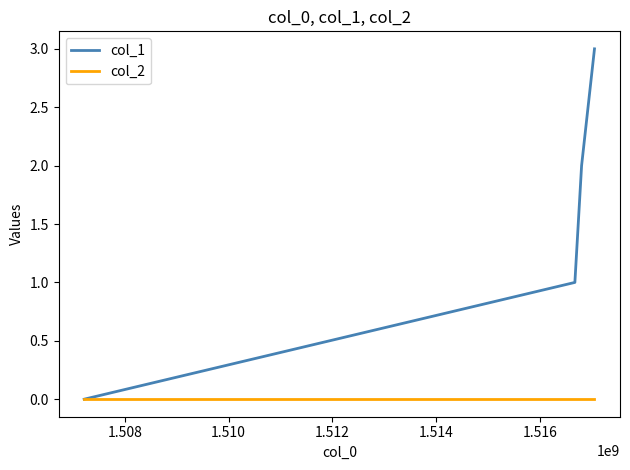

Rank the series by their maximum value, from highest to lowest.

col_1, col_2